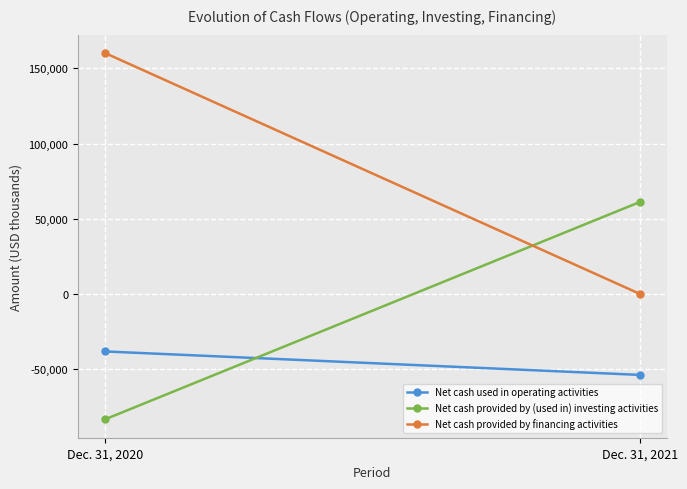

What is the average value of the Net cash used in operating activities series?

-45913